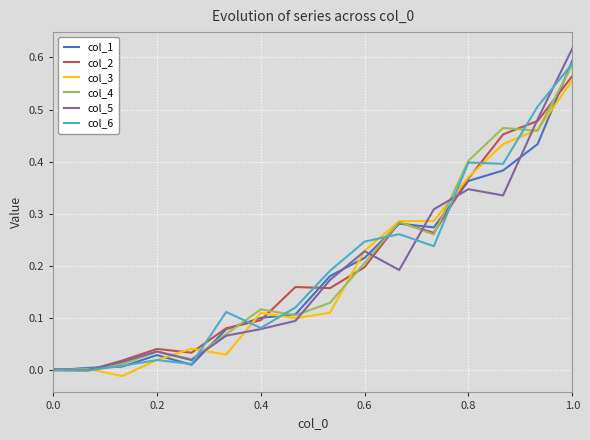

Which series has the largest range (max minus min)?

col_5